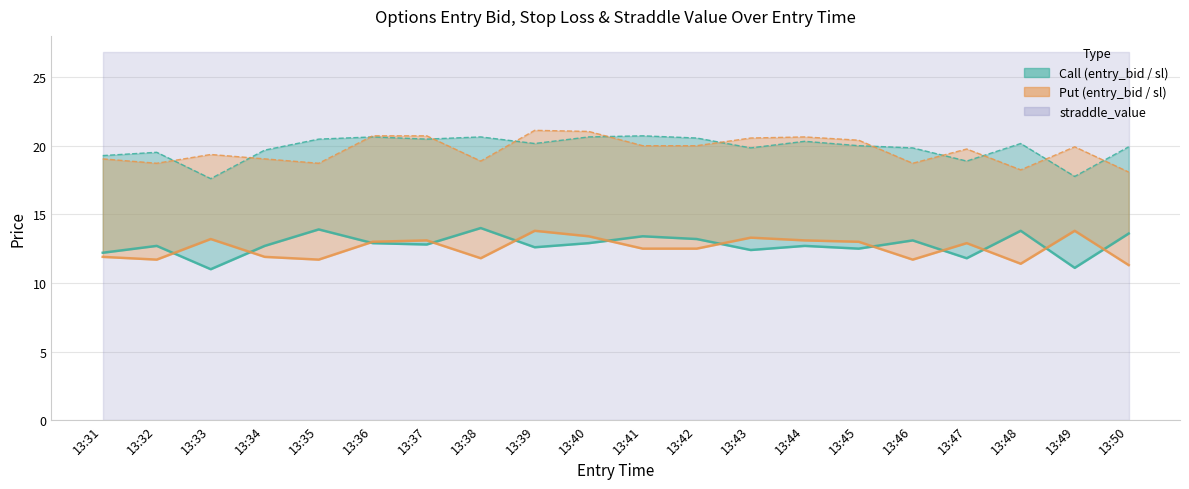

Which series has the largest range (max minus min)?

entry_bid_C